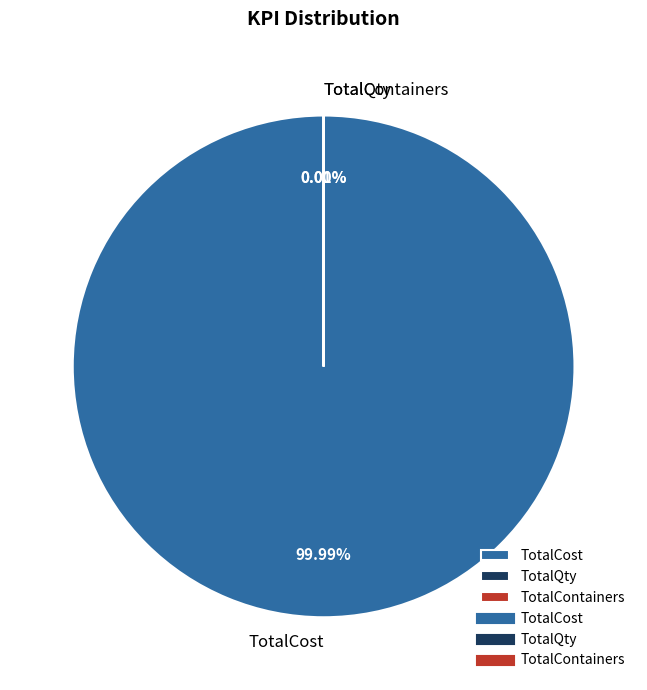

Does any single category account for the majority?

Yes